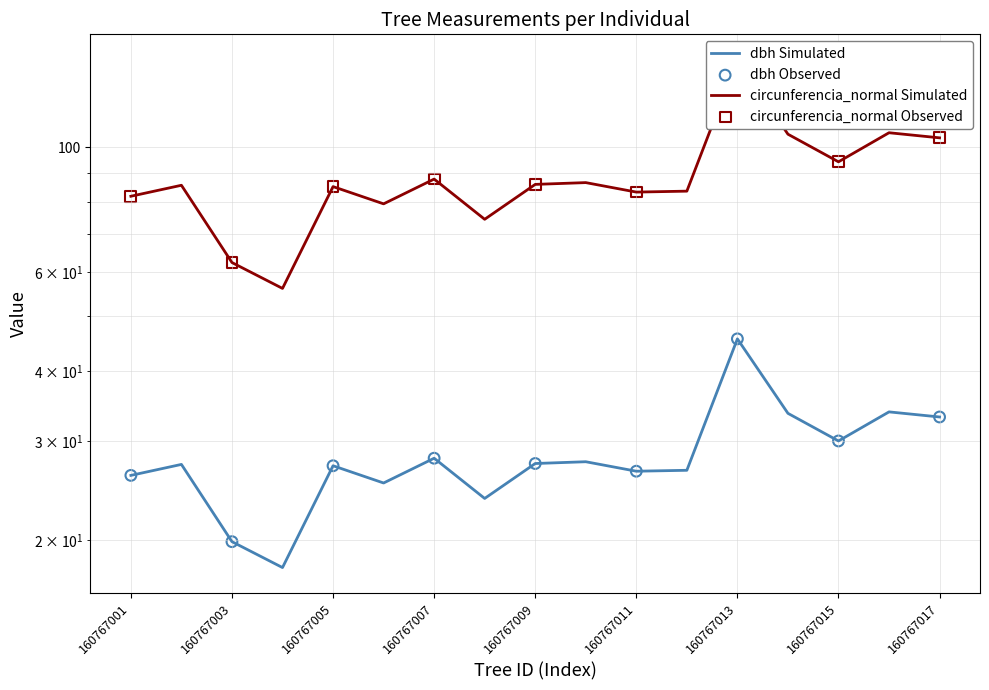

At which category is the sum across all series the highest?

160767013